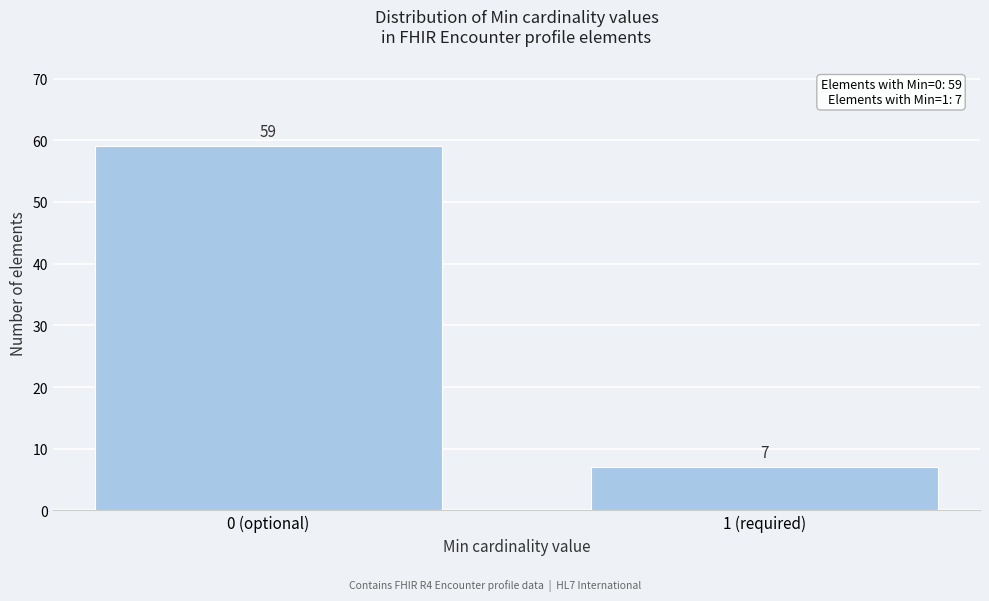

Reading right to left, list all the values displayed in this chart.

1 (required)=7	0 (optional)=59